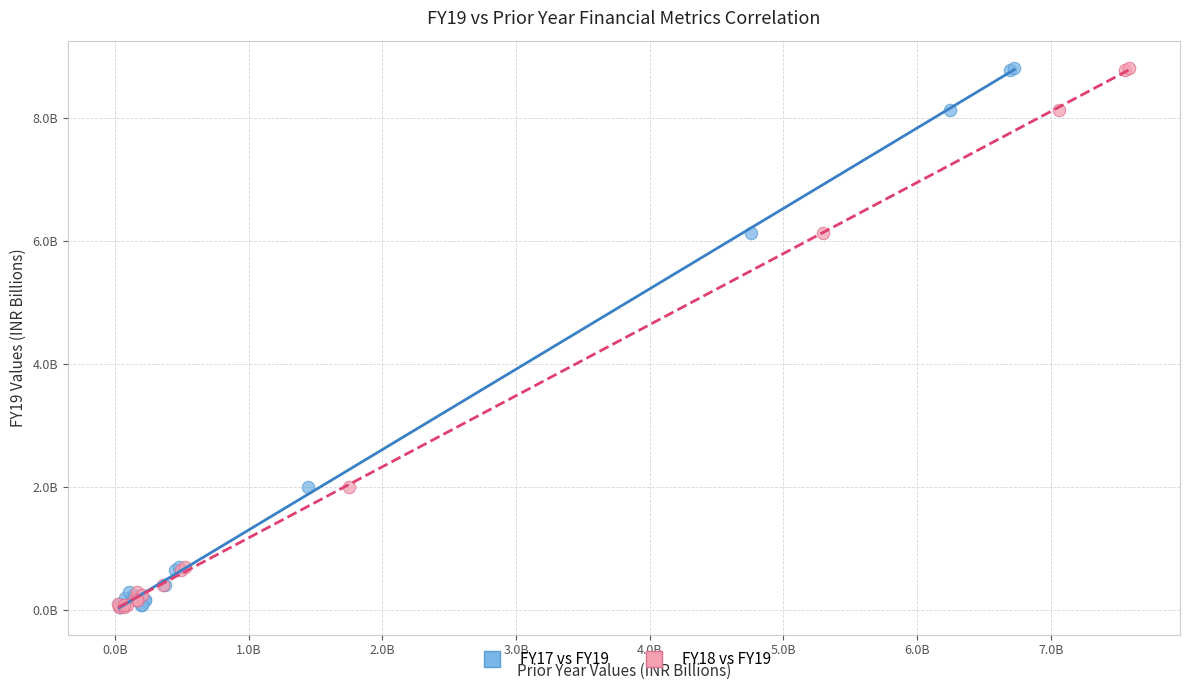

What are all the series names shown in the legend?

FY17 vs FY19, FY18 vs FY19